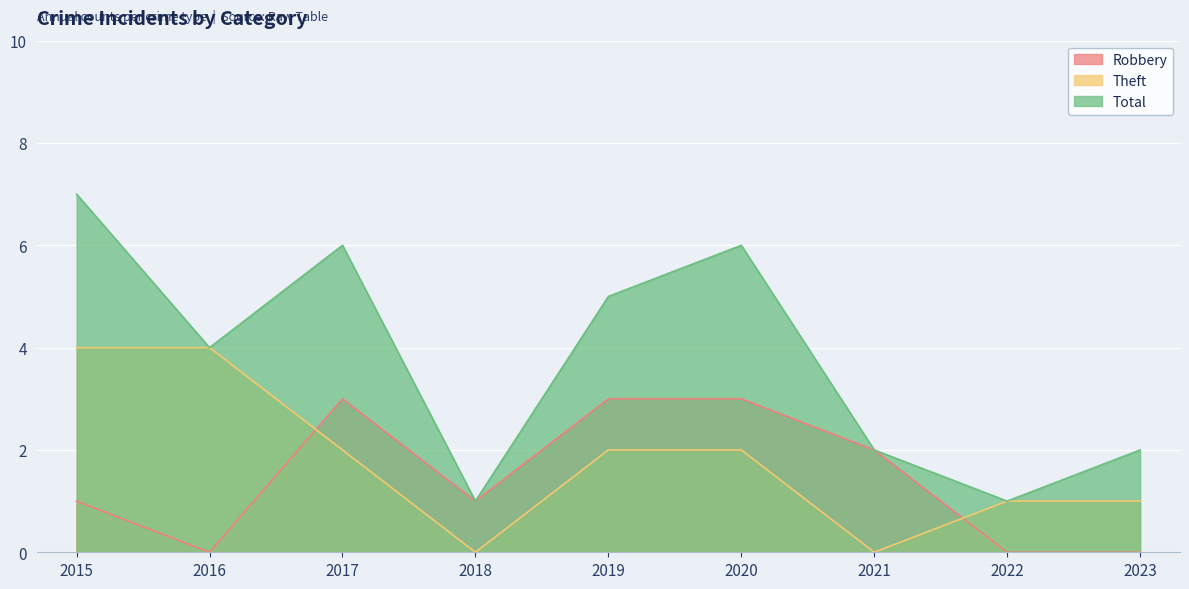

Reading left to right, transcribe all the data shown in this chart.

Robbery: 1	0	3	1	3	3	2	0	0
Theft: 4	4	2	0	2	2	0	1	1
Total: 7	4	6	1	5	6	2	1	2